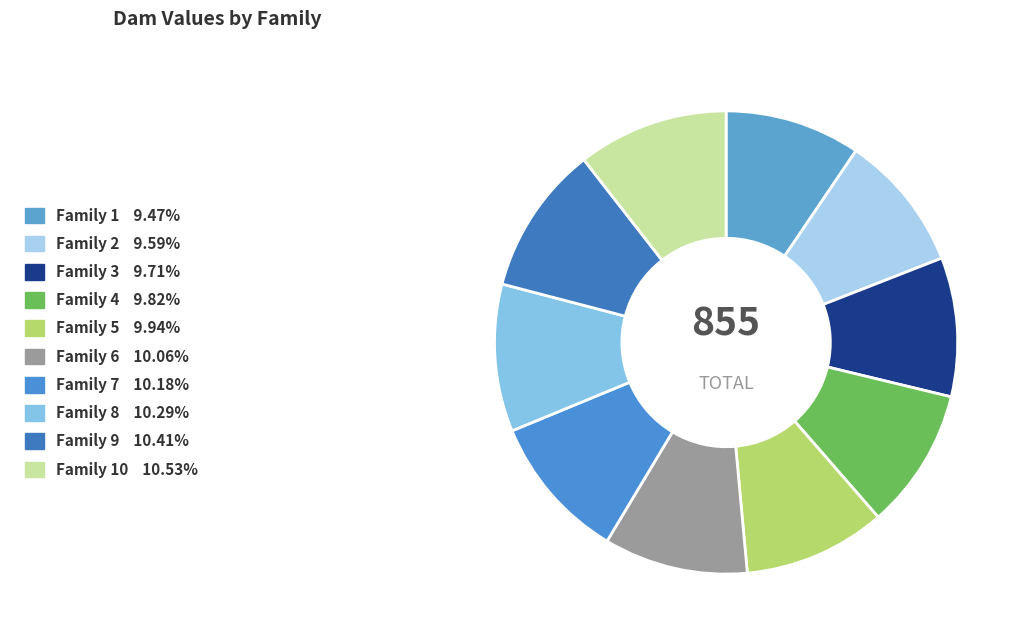

Rank the categories by value from lowest to highest.

Family 1, Family 2, Family 3, Family 4, Family 5, Family 6, Family 7, Family 8, Family 9, Family 10